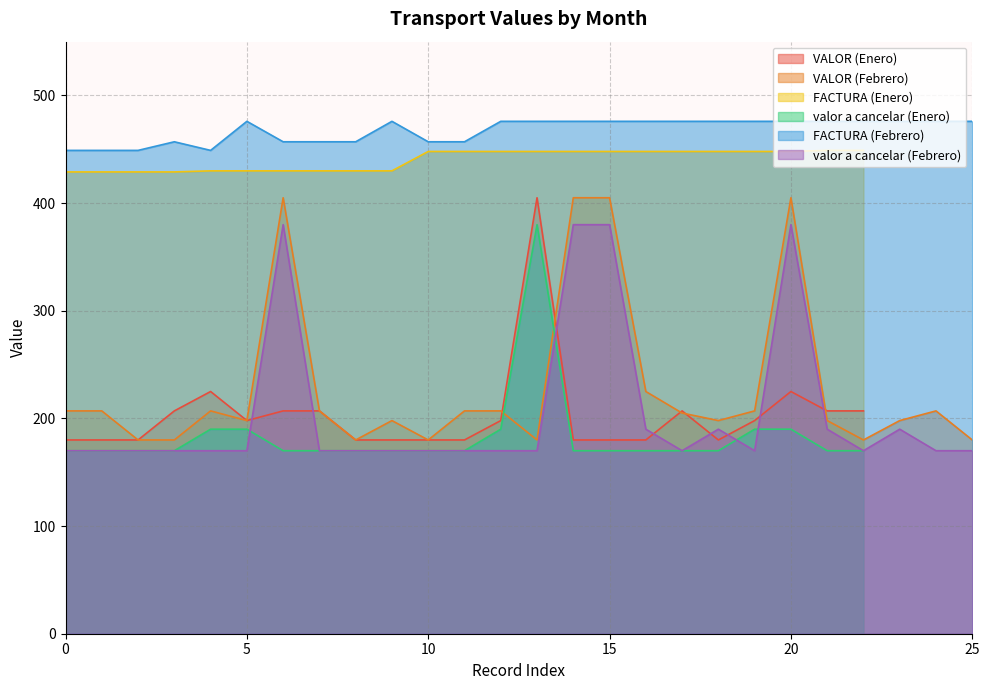

What is the label of the 4th point from the right?

22